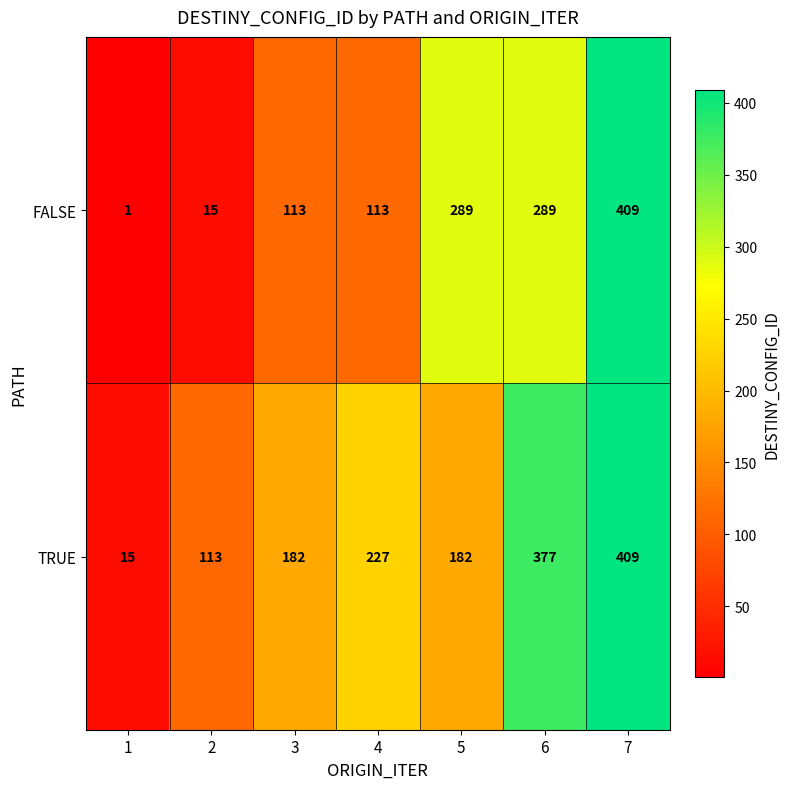

At 3, list the series in order from largest to smallest.

TRUE, FALSE